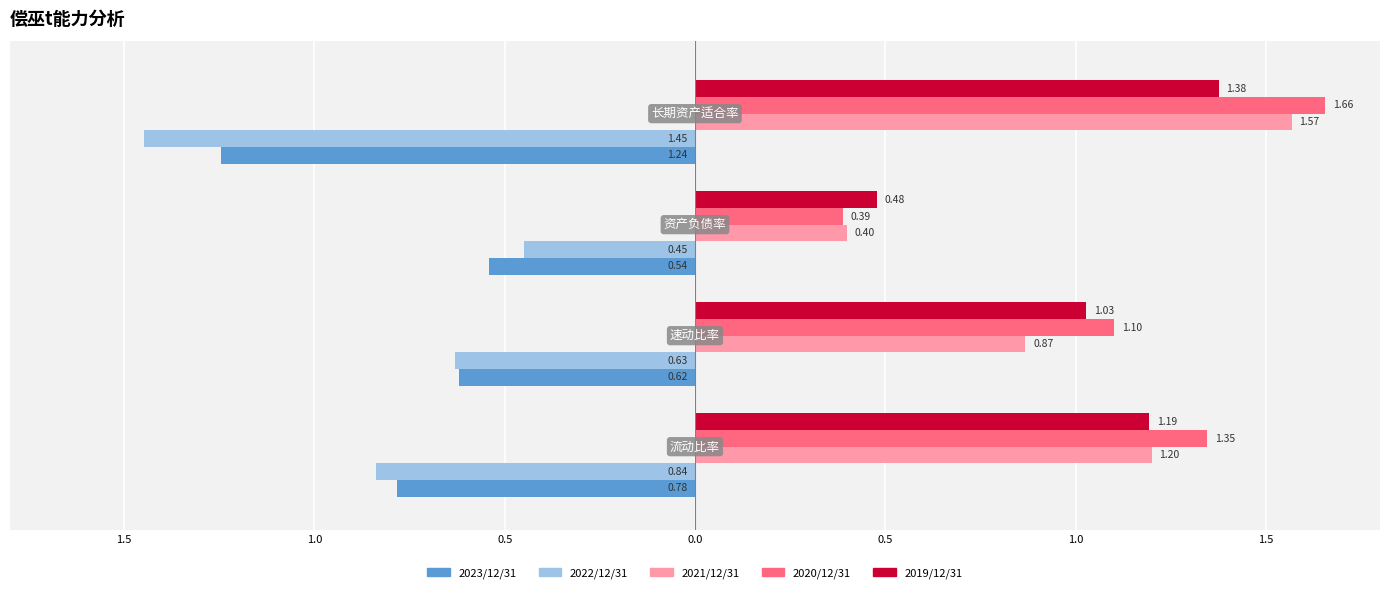

Reading left to right, transcribe all the data shown in this chart.

2023/12/31: 1.5=-0.8	1.0=-0.6	0.5=-0.5	0.0=-1.2
2022/12/31: 1.5=-0.8	1.0=-0.6	0.5=-0.4	0.0=-1.4
2021/12/31: 1.5=1.2	1.0=0.9	0.5=0.4	0.0=1.6
2020/12/31: 1.5=1.3	1.0=1.1	0.5=0.4	0.0=1.7
2019/12/31: 1.5=1.2	1.0=1.0	0.5=0.5	0.0=1.4